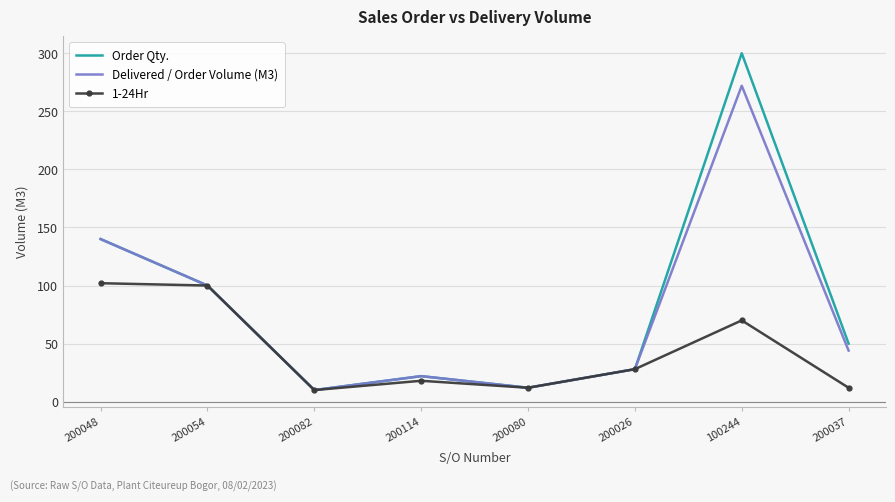

What is the average value of the Order Qty. series?

83